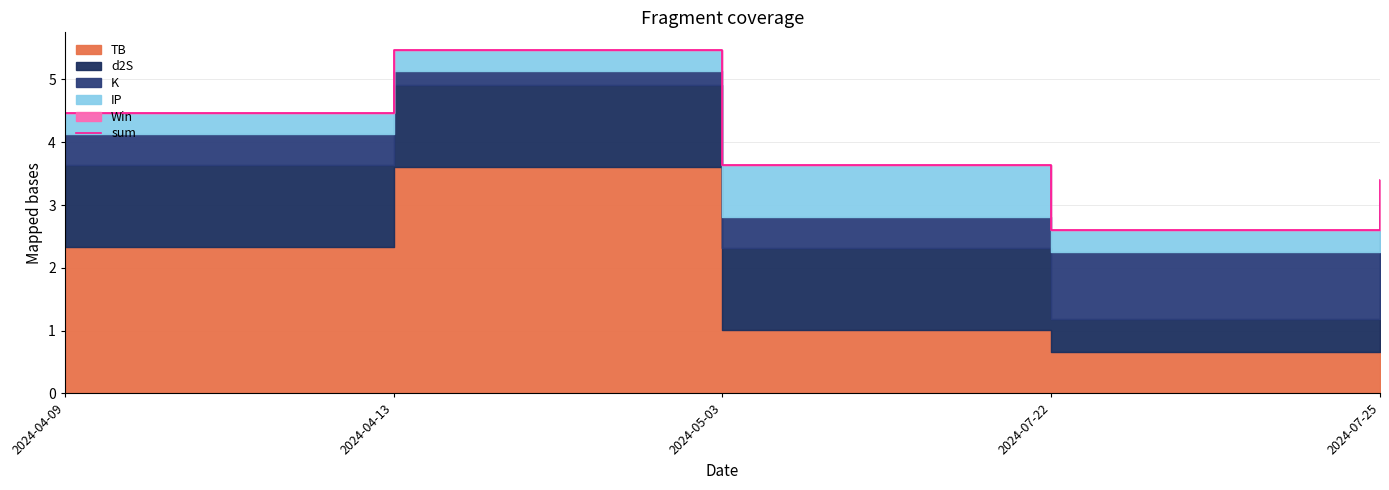

What is the minimum value shown in the chart?

2.6